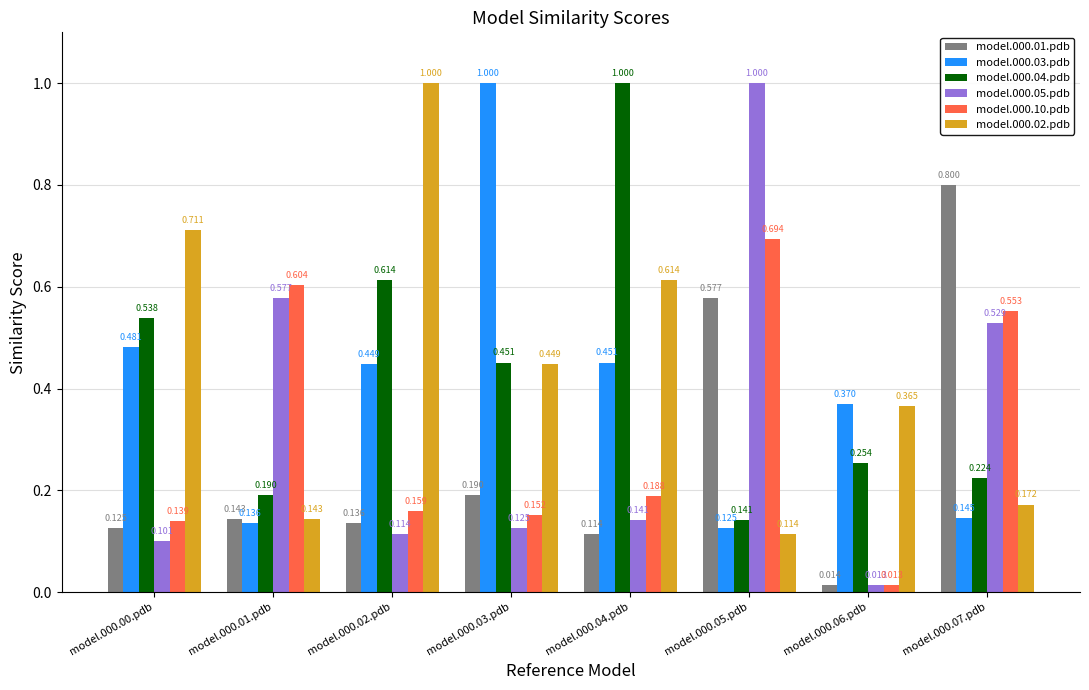

How many series are shown in this chart?

6